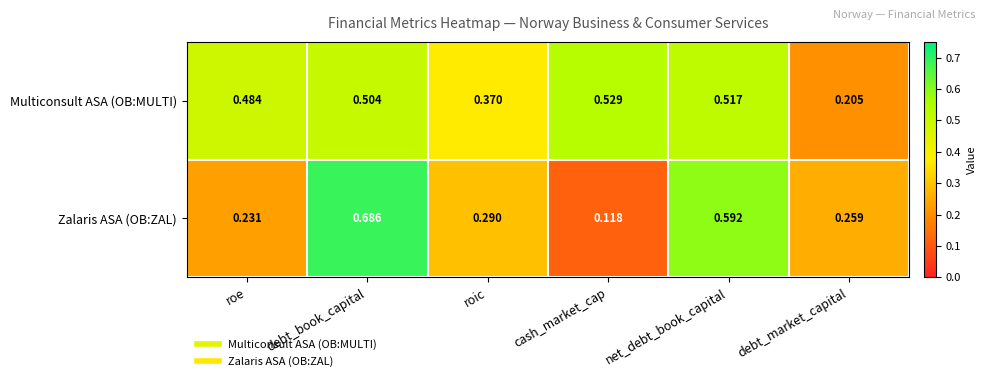

How many distinct data groups are displayed?

2